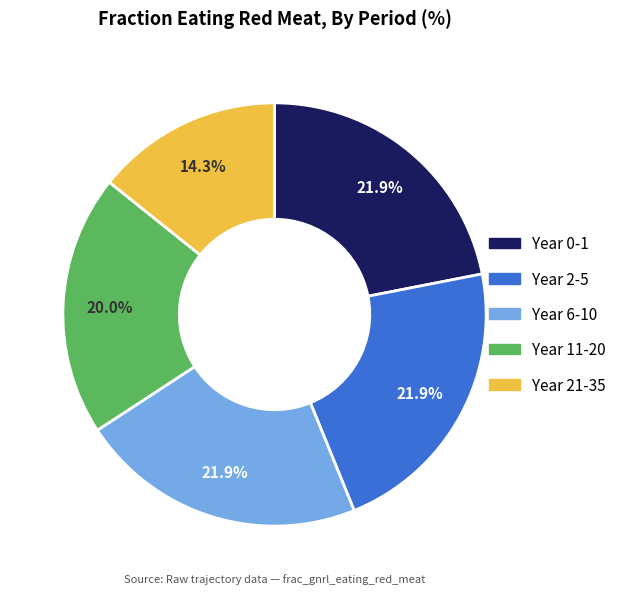

Does any single category account for the majority?

No